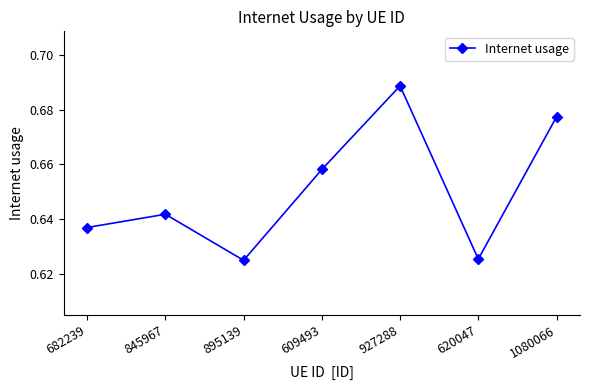

How many lines are shown in the chart?

1